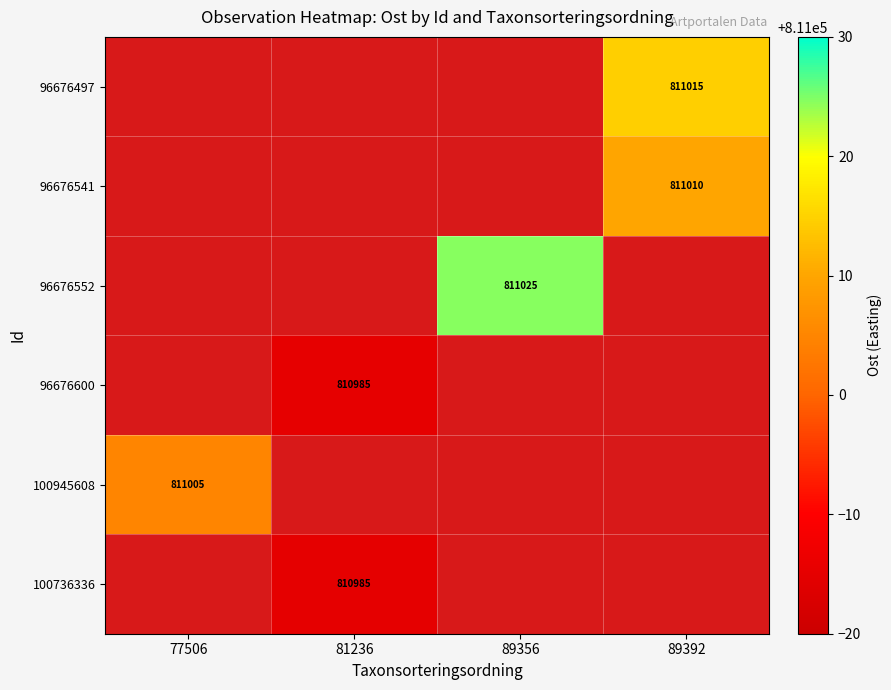

The value of 100945608 at 89392 is 333548.8. True or false?

False